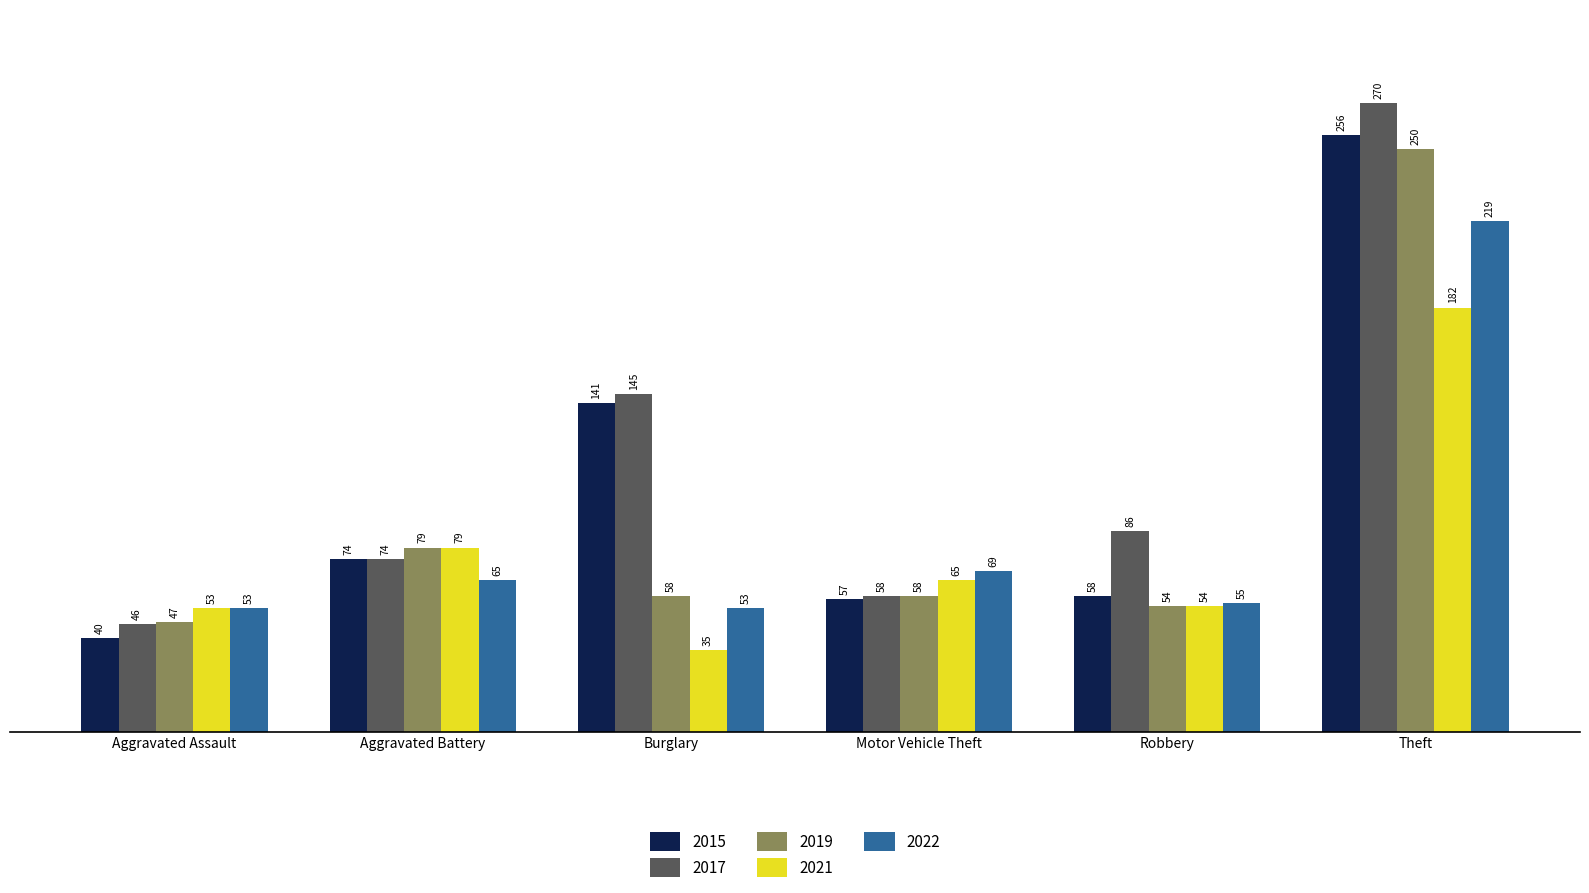

What position from the left is Theft?

6